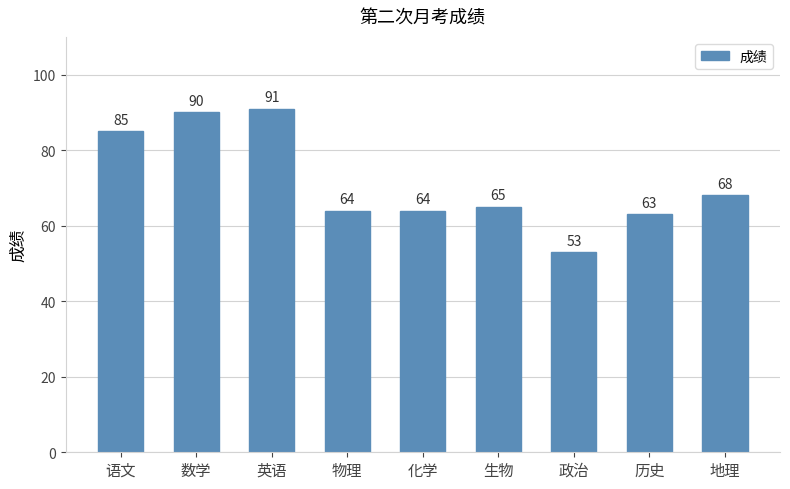

What is the change in value from 语文 to 政治?

-32